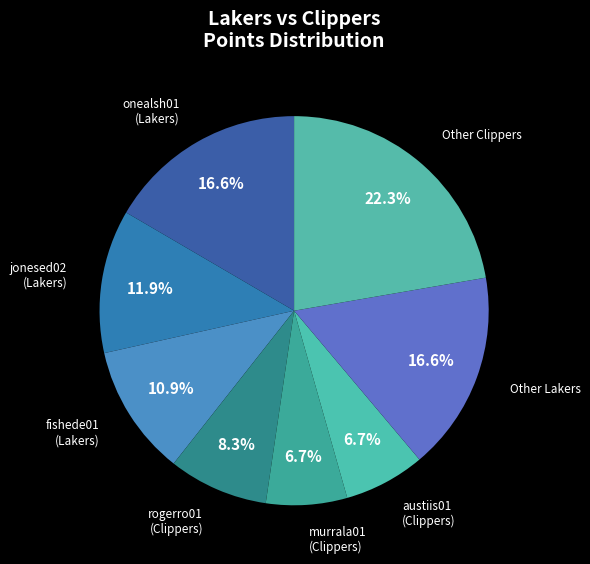

How many segments does this pie chart have?

8